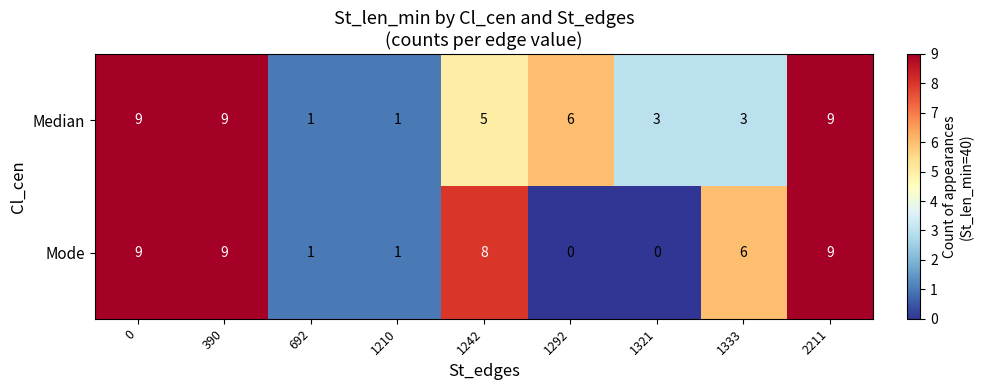

Count the Median values in the range 3 to 9.

7